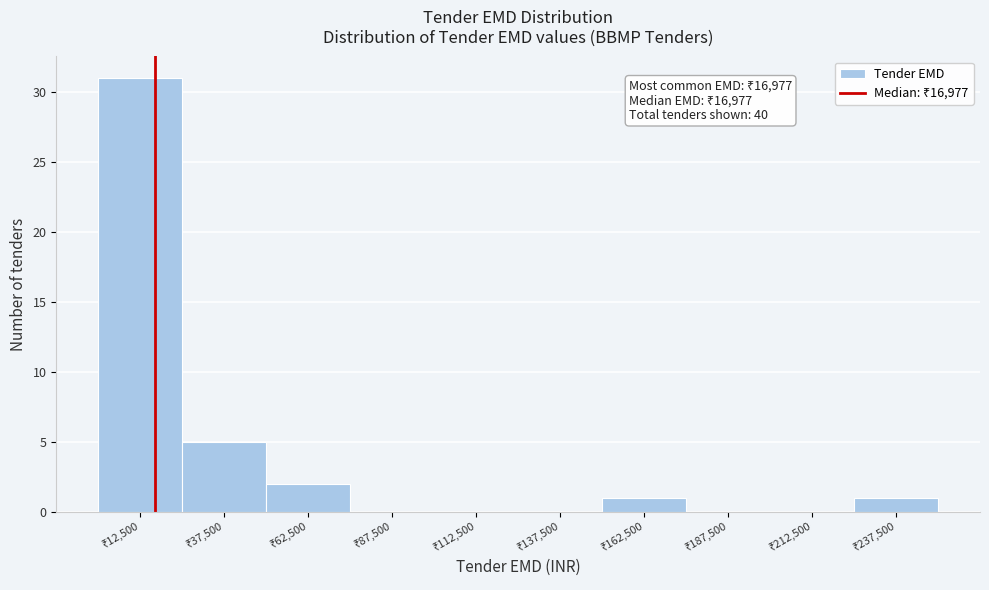

Over which range of the x-axis is the bar tallest?

0 to 25000